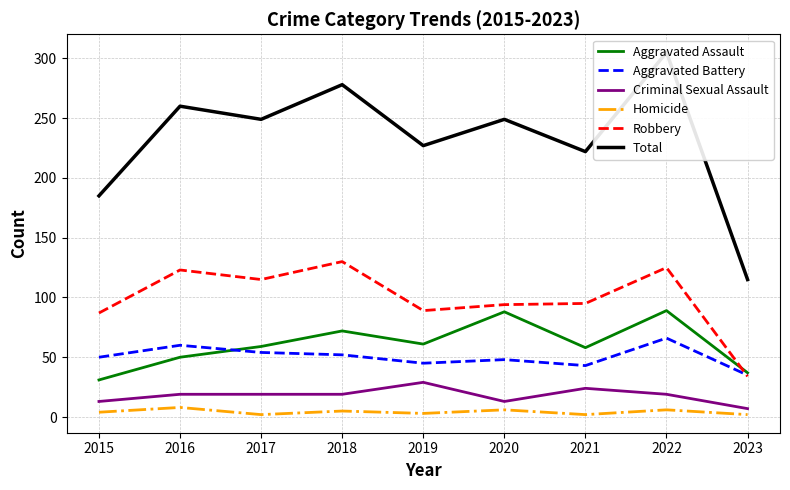

Reading left to right, what are all the values shown in this chart?

Aggravated Assault: 2015=31	2016=50	2017=59	2018=72	2019=61	2020=88	2021=58	2022=89	2023=37
Aggravated Battery: 2015=50	2016=60	2017=54	2018=52	2019=45	2020=48	2021=43	2022=66	2023=35
Criminal Sexual Assault: 2015=13	2016=19	2017=19	2018=19	2019=29	2020=13	2021=24	2022=19	2023=7
Homicide: 2015=4	2016=8	2017=2	2018=5	2019=3	2020=6	2021=2	2022=6	2023=2
Robbery: 2015=87	2016=123	2017=115	2018=130	2019=89	2020=94	2021=95	2022=125	2023=34
Total: 2015=185	2016=260	2017=249	2018=278	2019=227	2020=249	2021=222	2022=305	2023=115